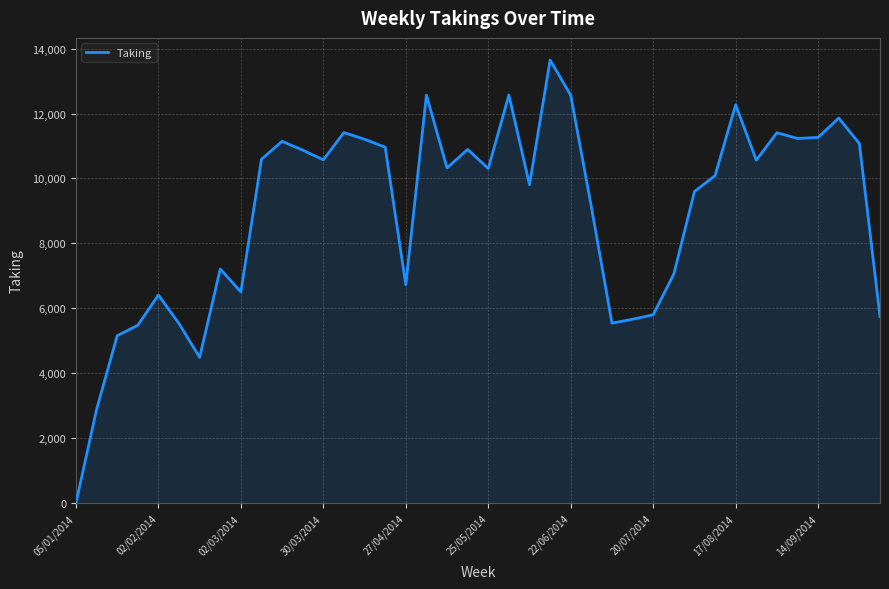

What is the greatest value displayed?

13646.6